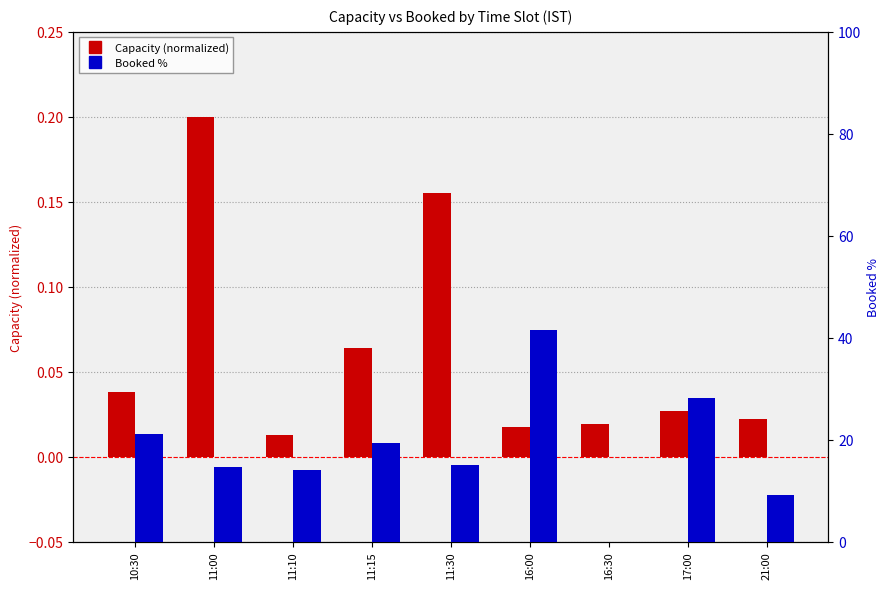

At which label does Booked % reach its minimum?

16:30